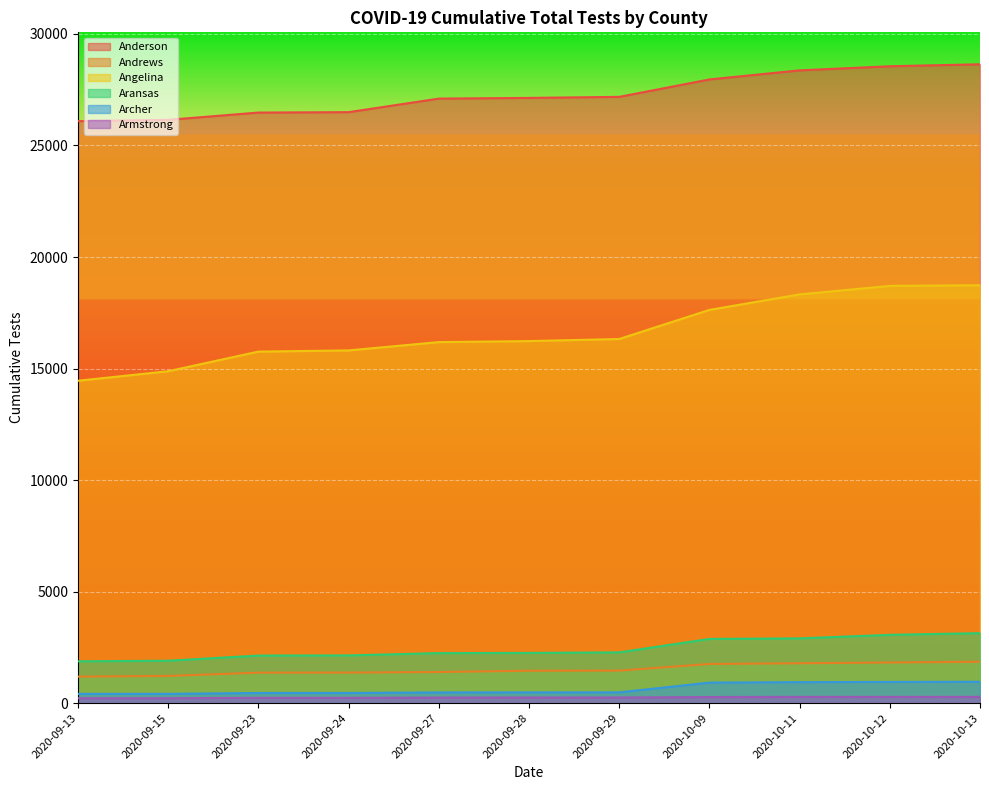

True or false: Angelina has a value of 18705 at 2020-10-12.

True